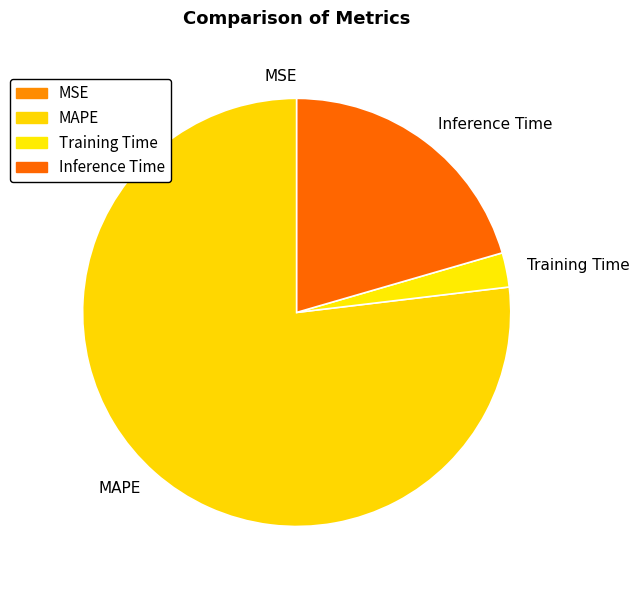

True or false: Inference Time accounts for 31% of the total.

False